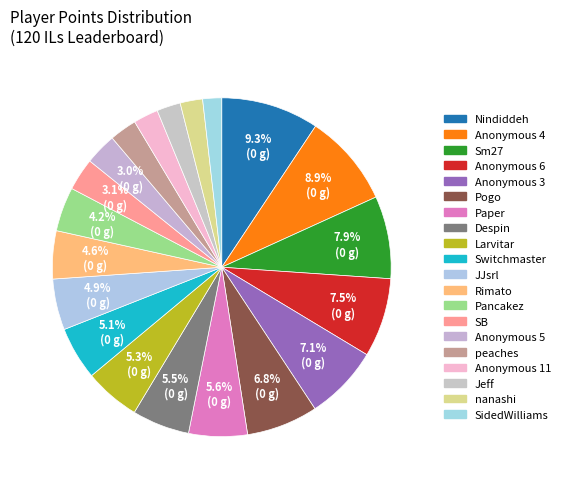

Is the sum of SB and Rimato greater than half?

No